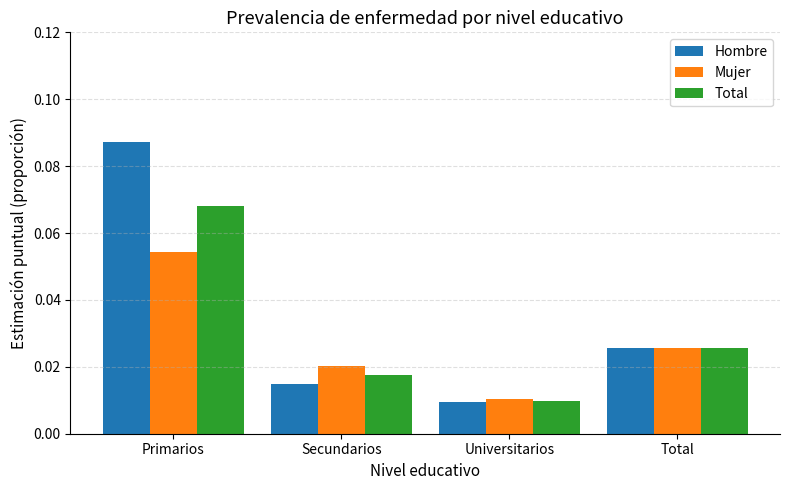

What is the label of the 3rd bar from the left?

Universitarios